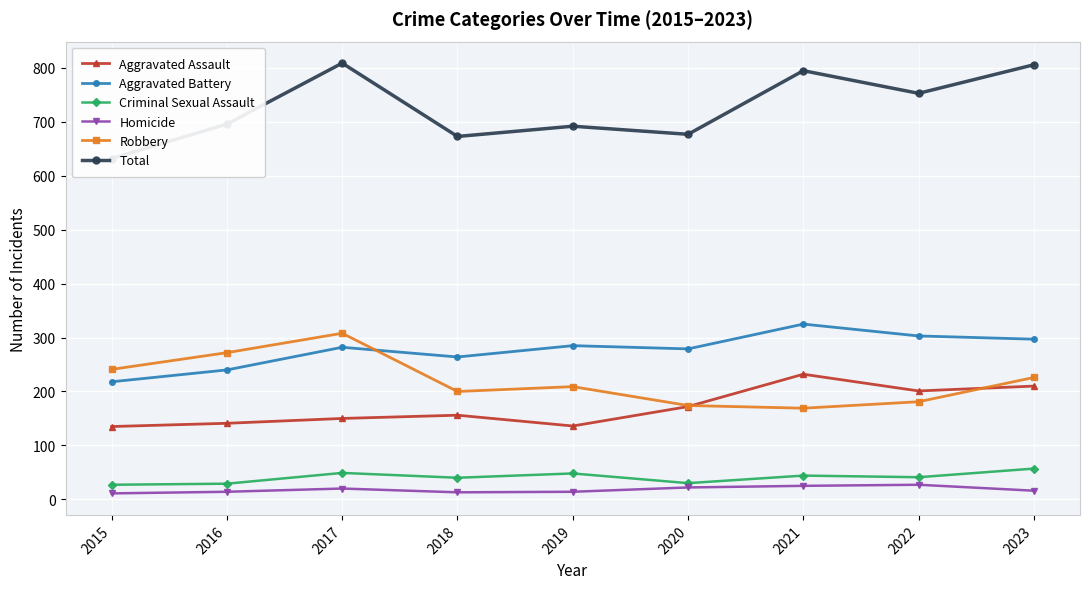

Reading left to right, extract all data points from this chart.

Aggravated Assault: 2015=135	2016=141	2017=150	2018=156	2019=136	2020=172	2021=232	2022=201	2023=210
Aggravated Battery: 2015=218	2016=240	2017=282	2018=264	2019=285	2020=279	2021=325	2022=303	2023=297
Criminal Sexual Assault: 2015=27	2016=29	2017=49	2018=40	2019=48	2020=30	2021=44	2022=41	2023=57
Homicide: 2015=11	2016=14	2017=20	2018=13	2019=14	2020=22	2021=25	2022=27	2023=16
Robbery: 2015=241	2016=272	2017=308	2018=200	2019=209	2020=174	2021=169	2022=181	2023=226
Total: 2015=632	2016=696	2017=809	2018=673	2019=692	2020=677	2021=795	2022=753	2023=806